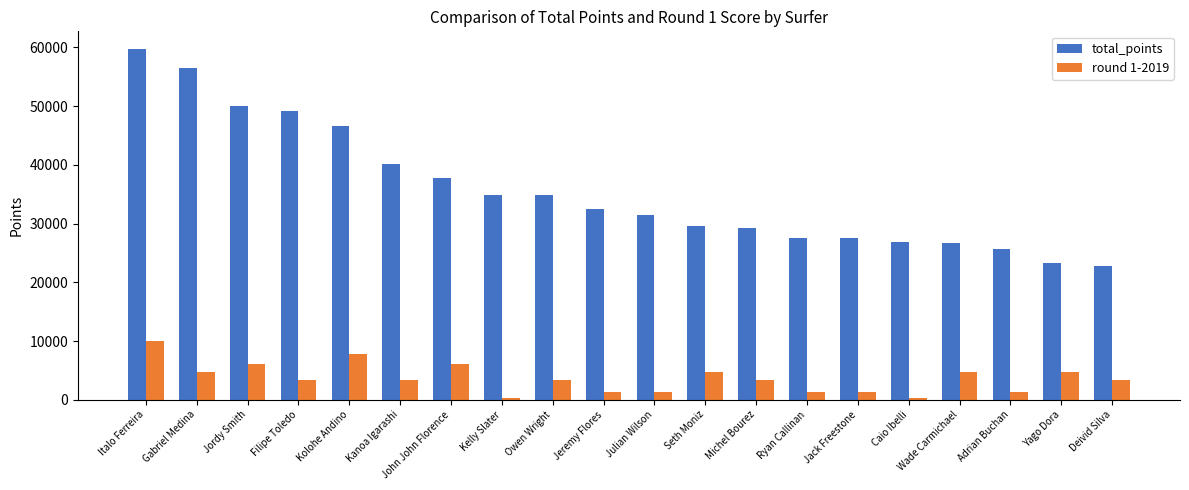

What position from the right is Wade Carmichael?

4